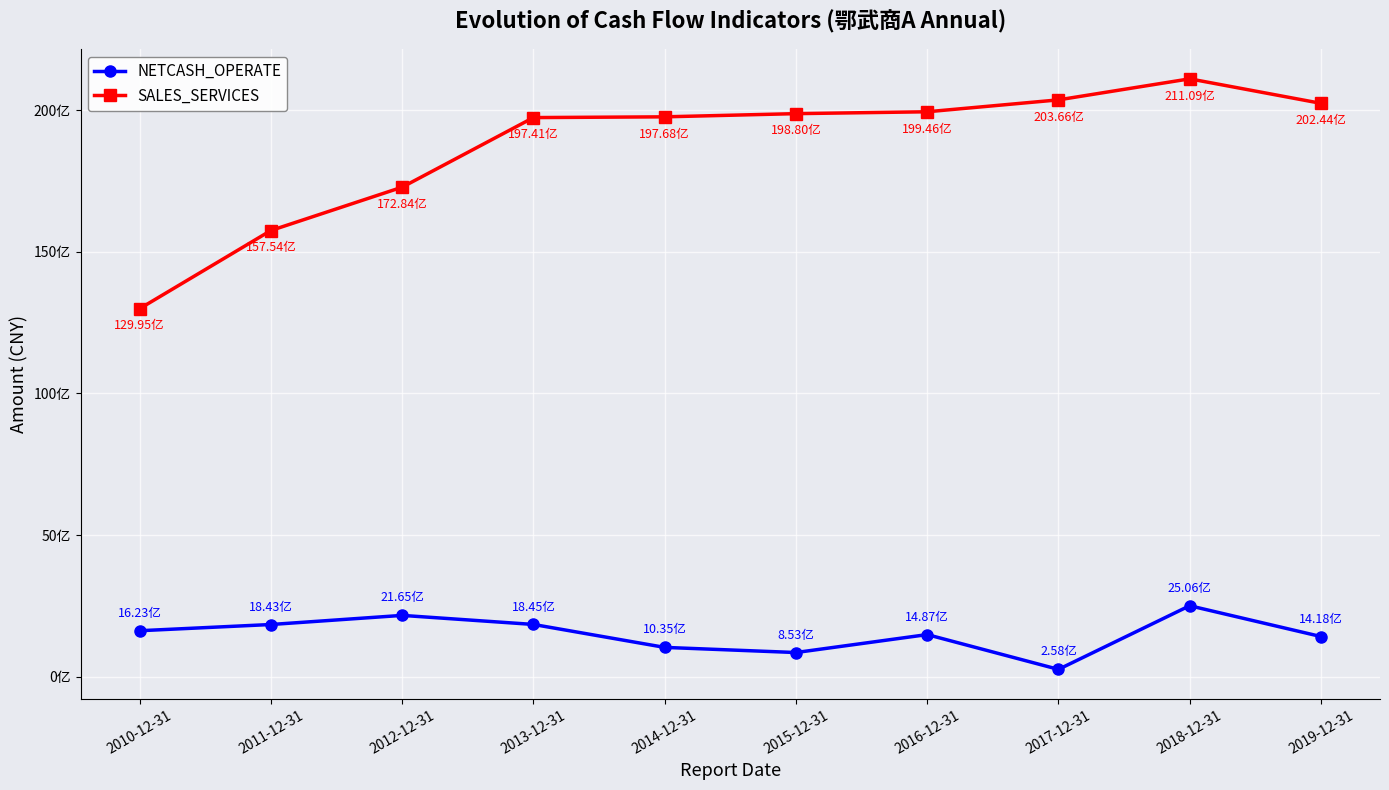

What are all the series names shown in the legend?

NETCASH_OPERATE, SALES_SERVICES